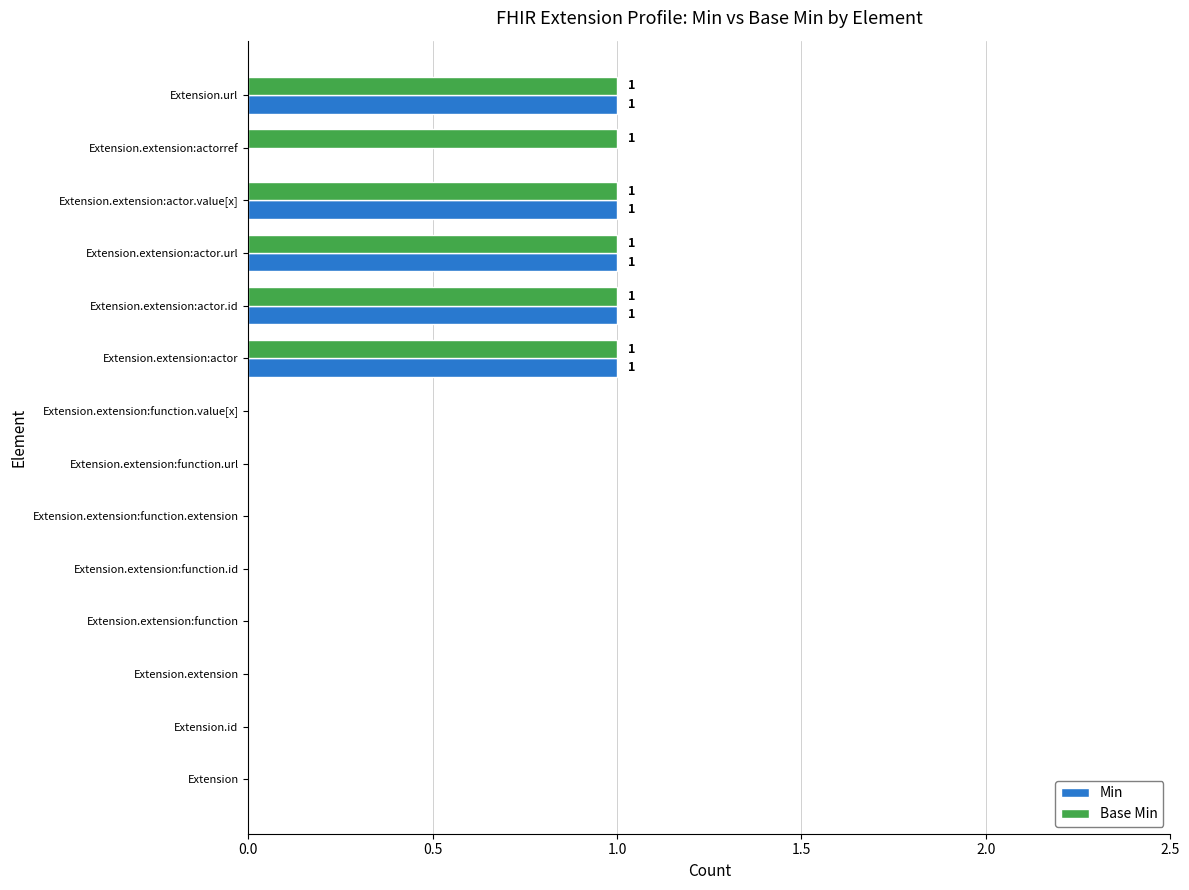

What are all the series names shown in the legend?

Min, Base Min